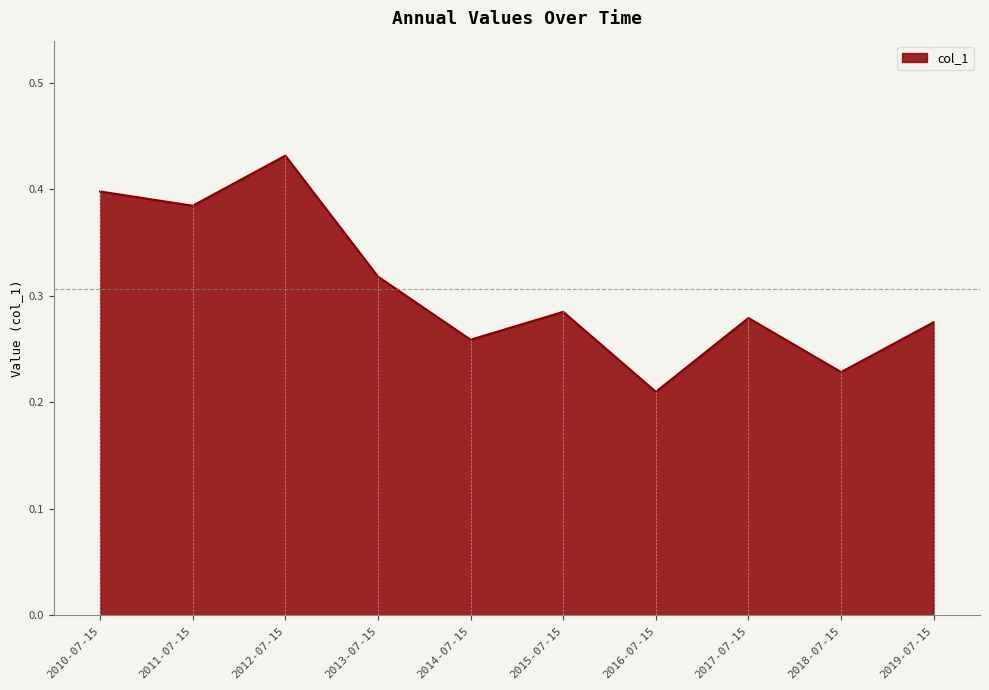

What position from the right is 2019-07-15?

1